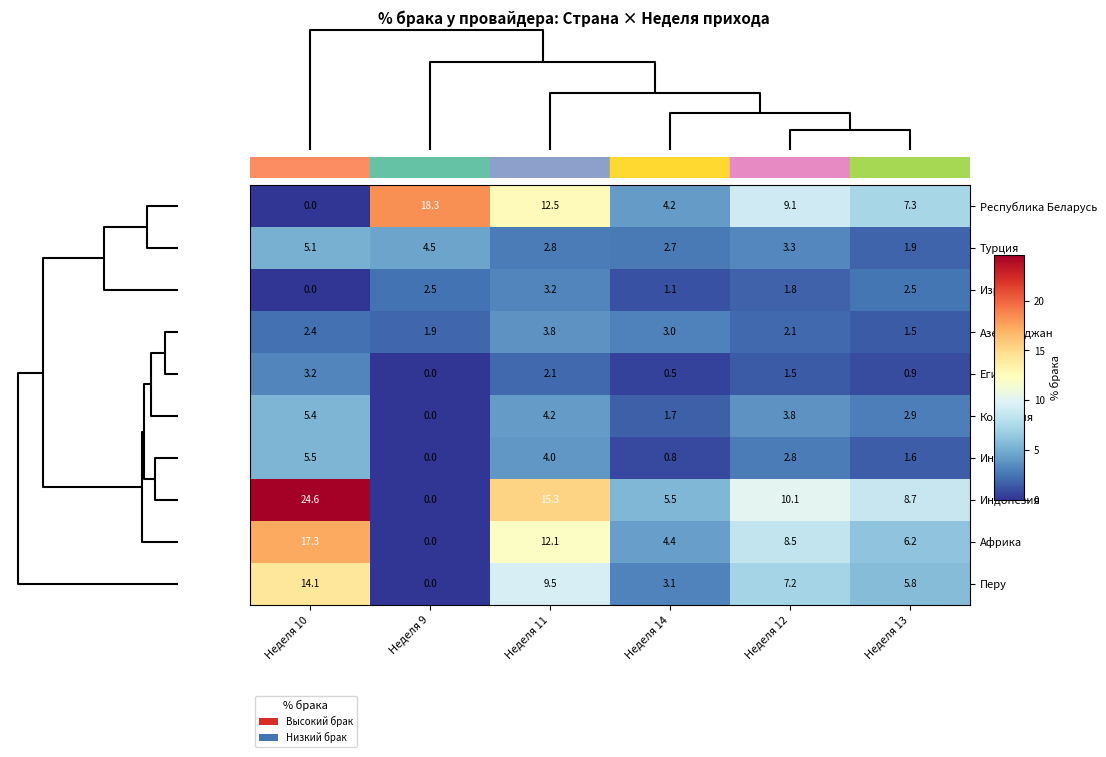

At which label does Азербайджан reach its peak?

Неделя 11